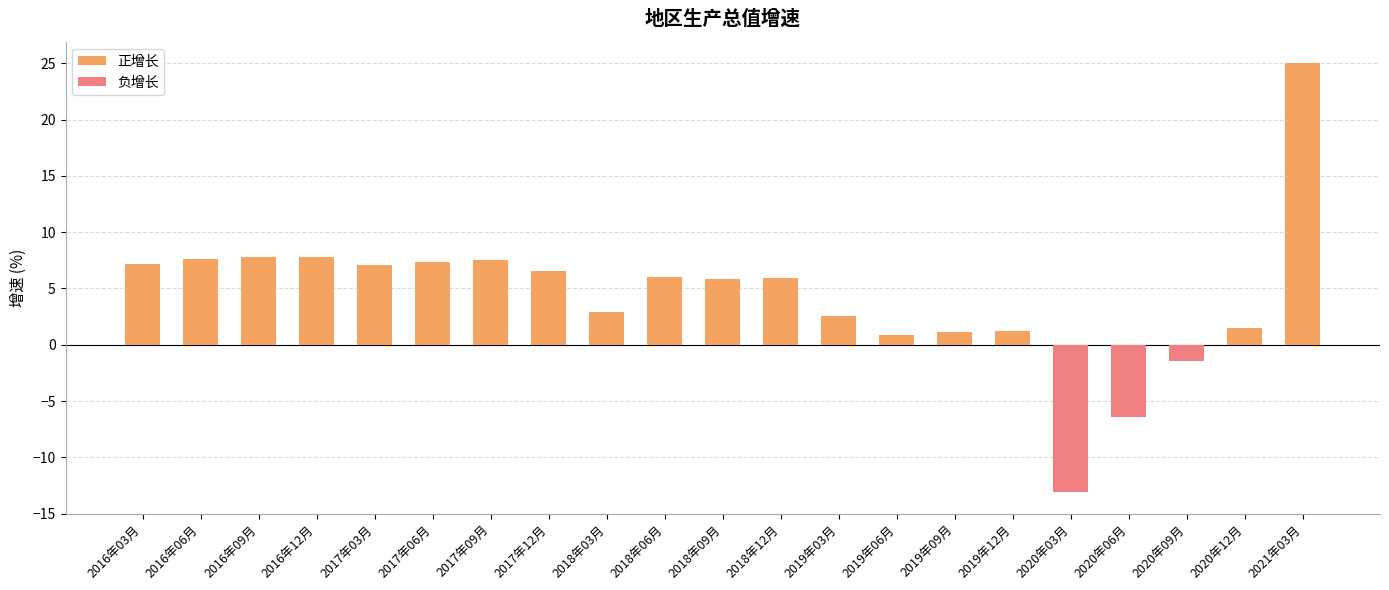

What is the label of the 3rd bar from the right?

2020年09月